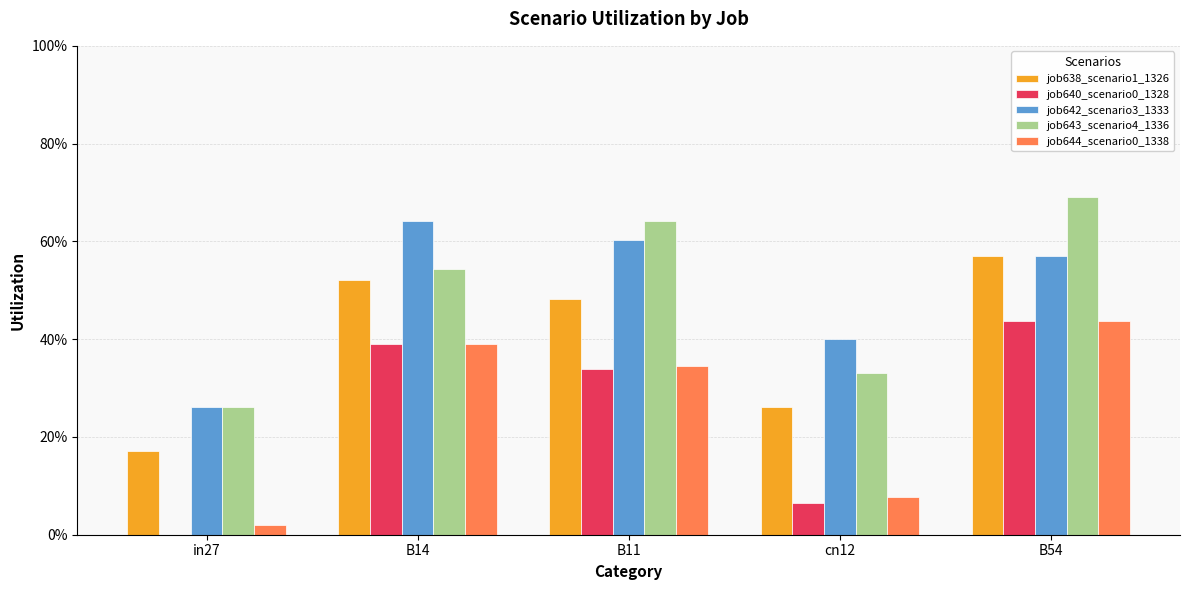

At which label does job638_scenario1_1326 reach its minimum?

in27